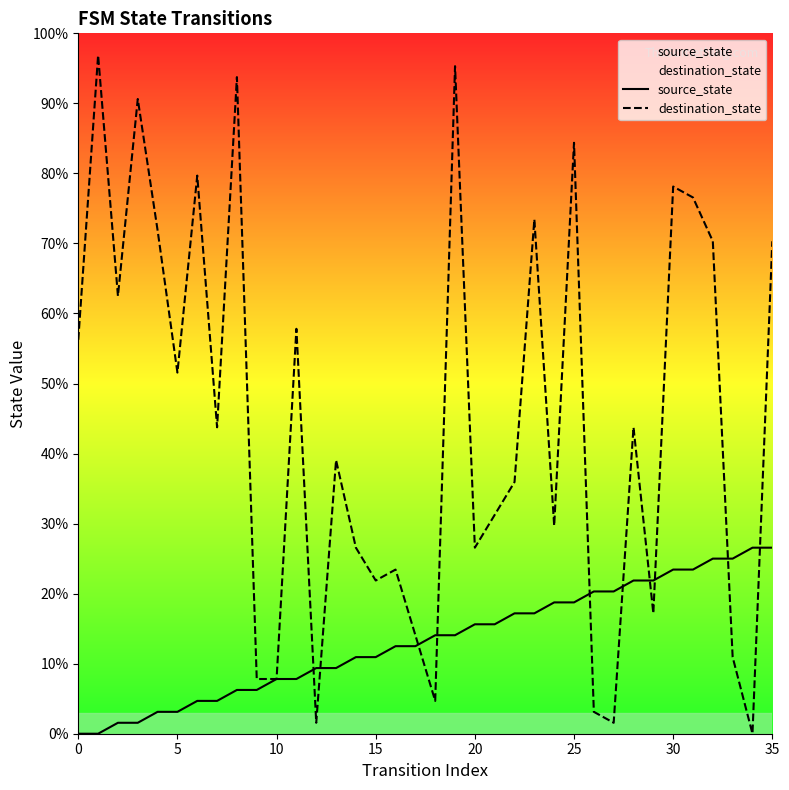

List the series in order of their peak value, lowest first.

source_state, destination_state